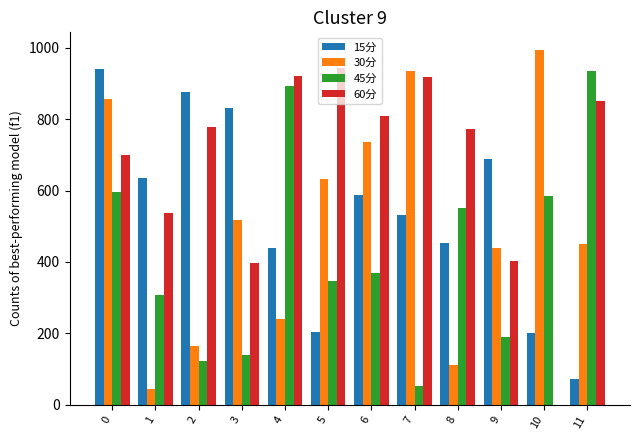

What is the spread (max minus min) of values at 7?

884.3